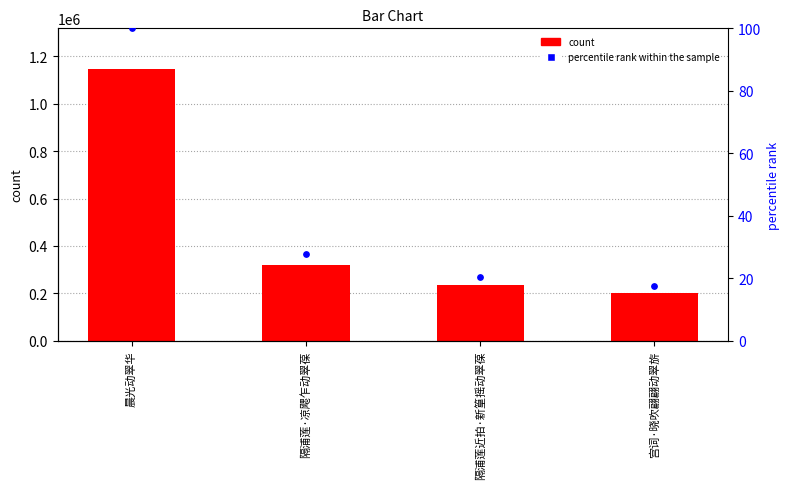

Which series reaches the minimum Y coordinate?

percentile rank within the sample